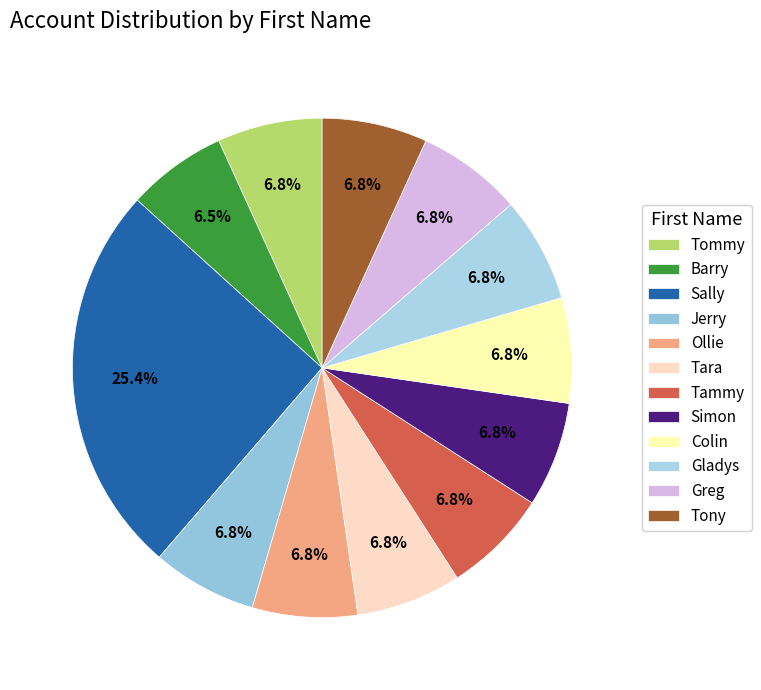

To the nearest percent, what is the difference between the Simon and Sally slice percentages?

19%